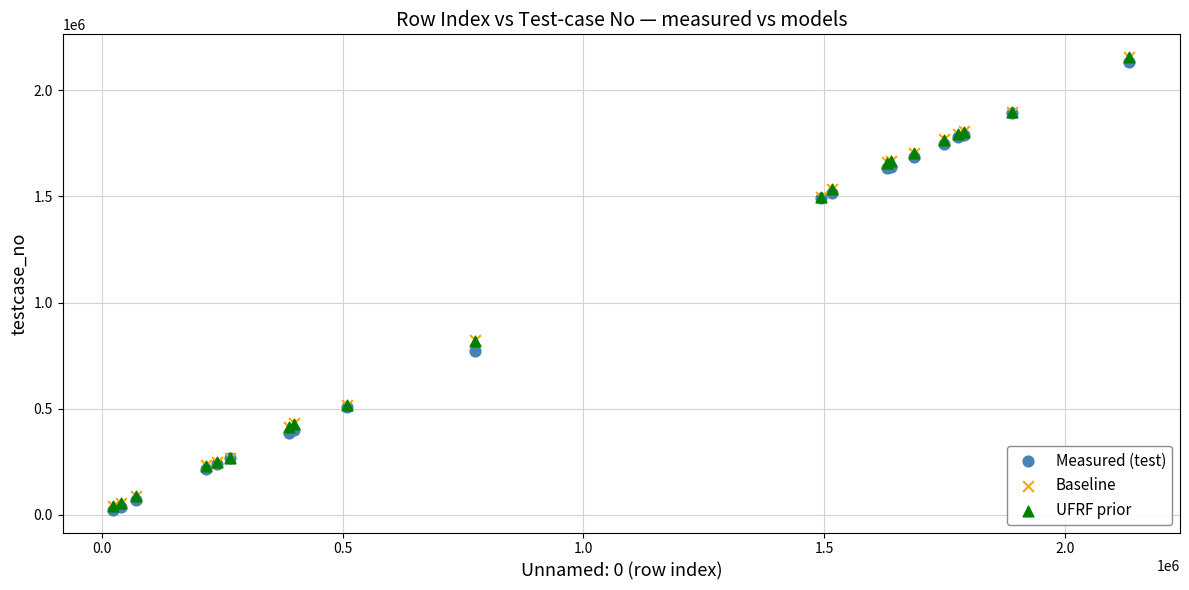

What are all the series names shown in the legend?

Measured (test), Baseline, UFRF prior